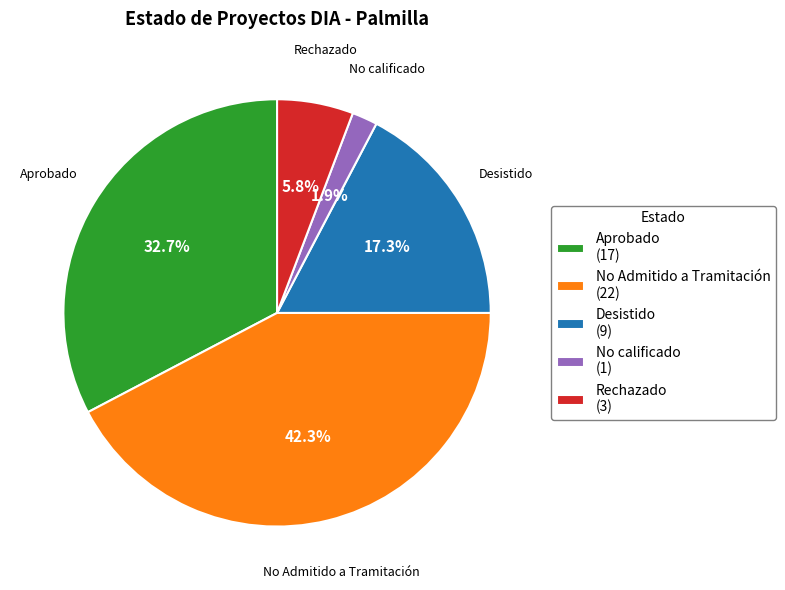

Does No calificado account for over 50% of the chart?

No